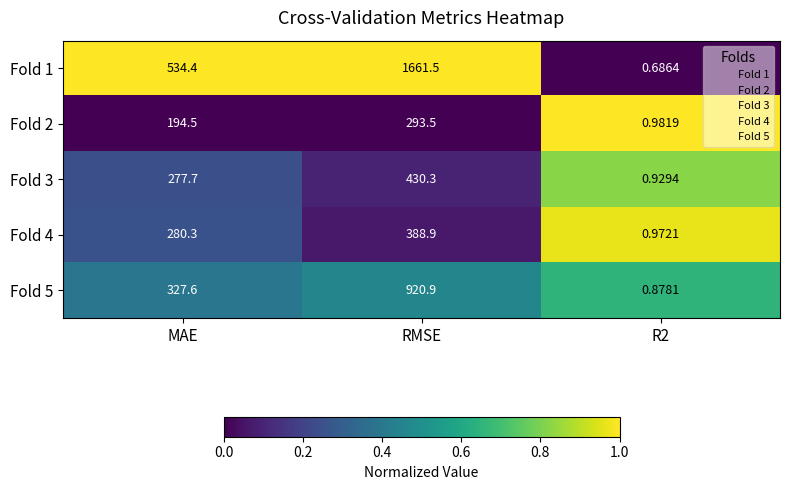

At which label is Fold 3 closest to 215?

MAE